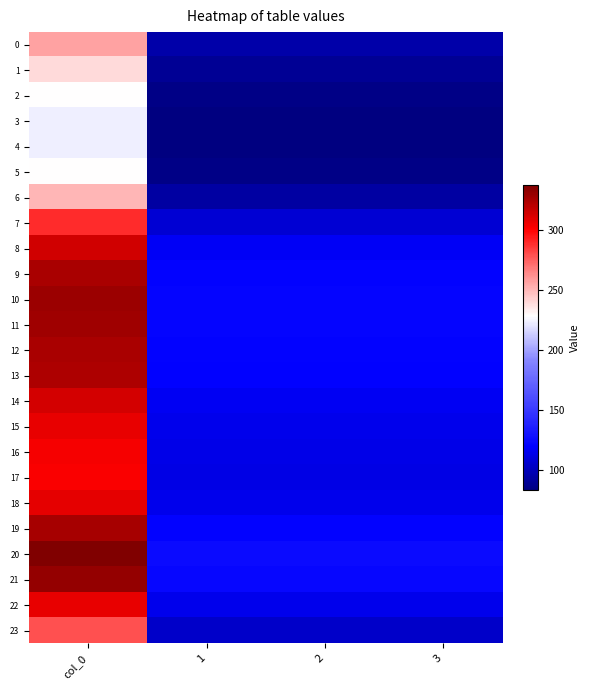

What is the spread (max minus min) of values at 1?

42.5